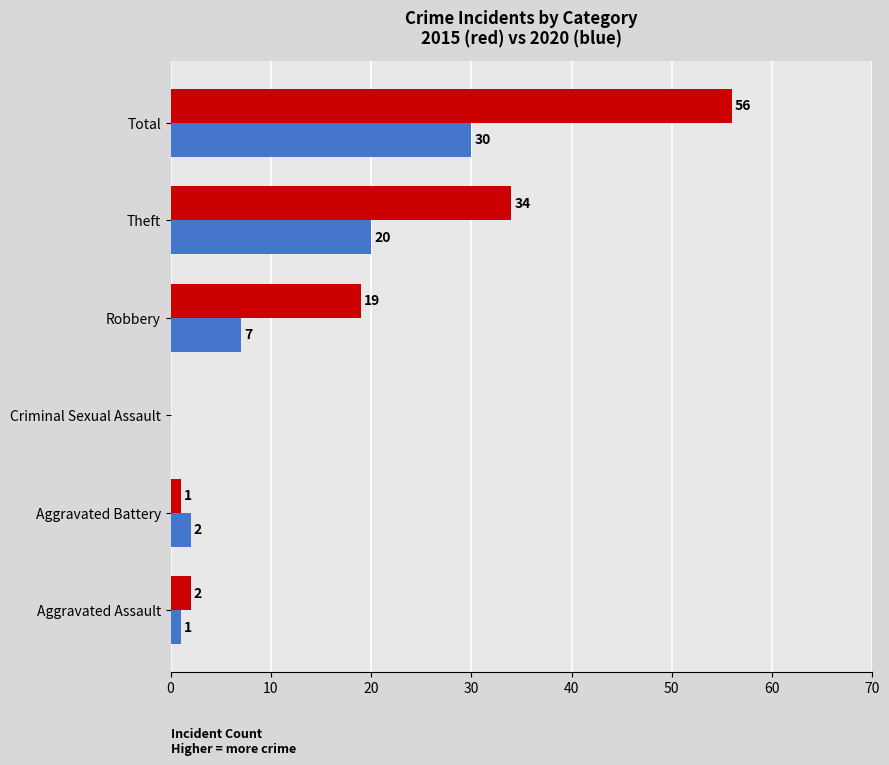

What is the total value across all series at Aggravated Assault?

3